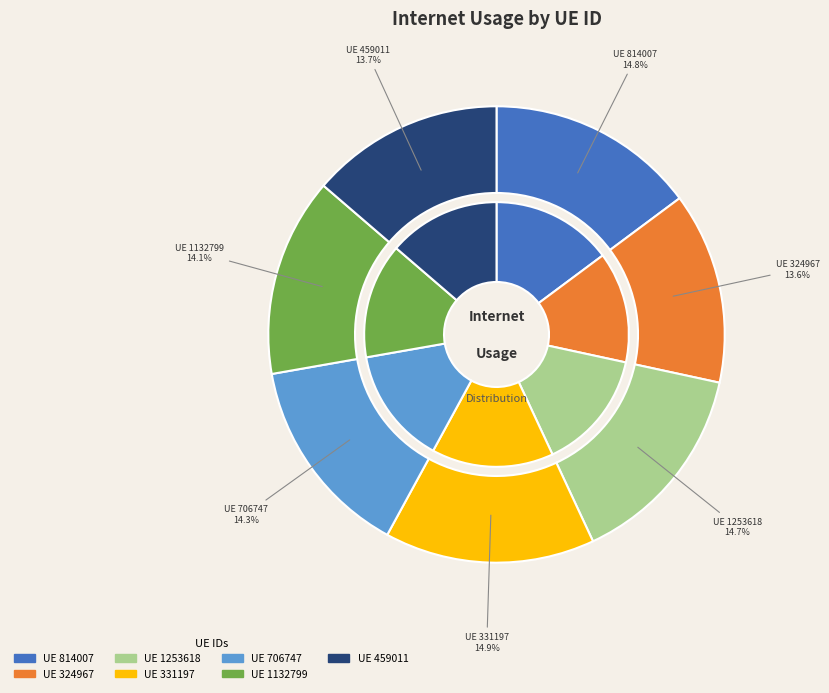

Combined, what portion of the pie is 331197 and 814007?

29.7%